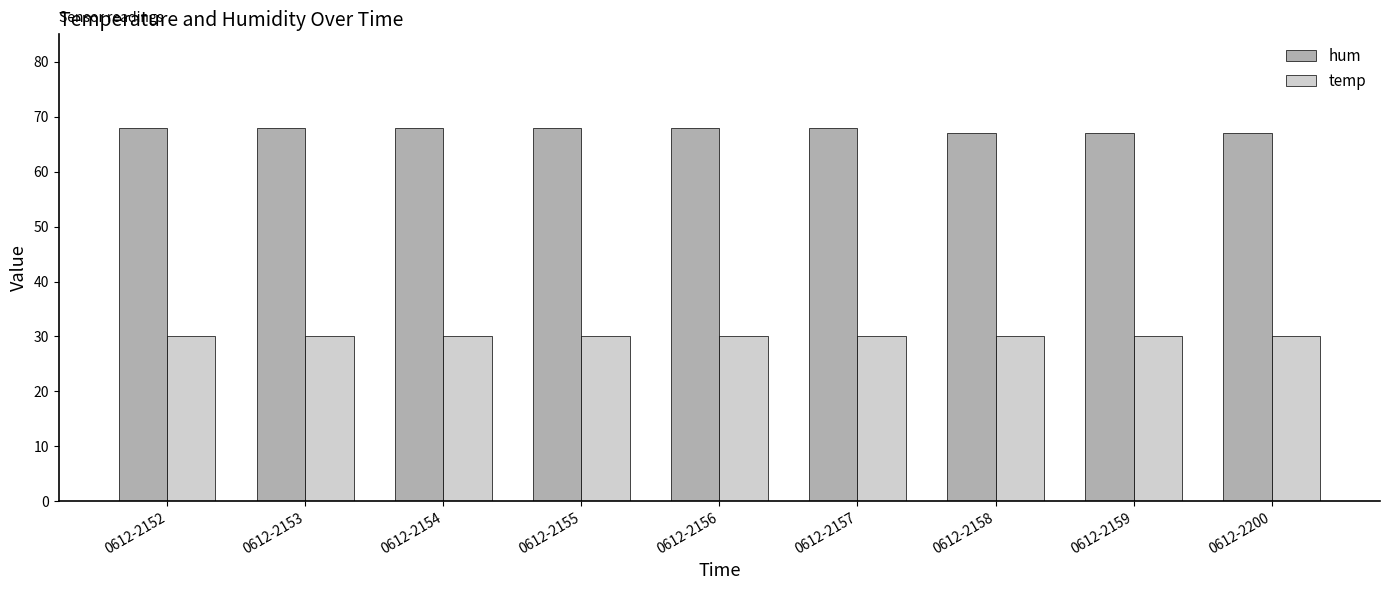

At how many categories does at least one series exceed 60?

9